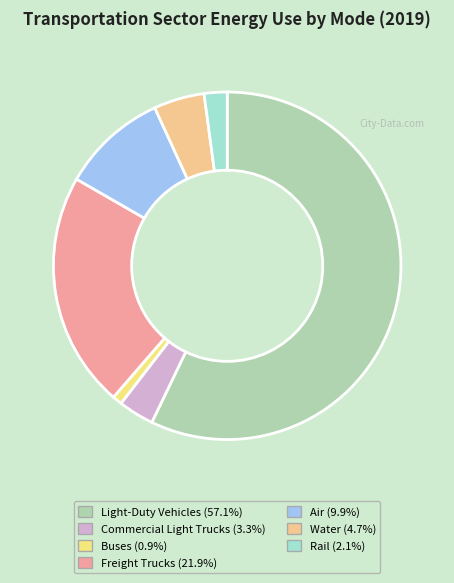

How many segments does this pie chart have?

7